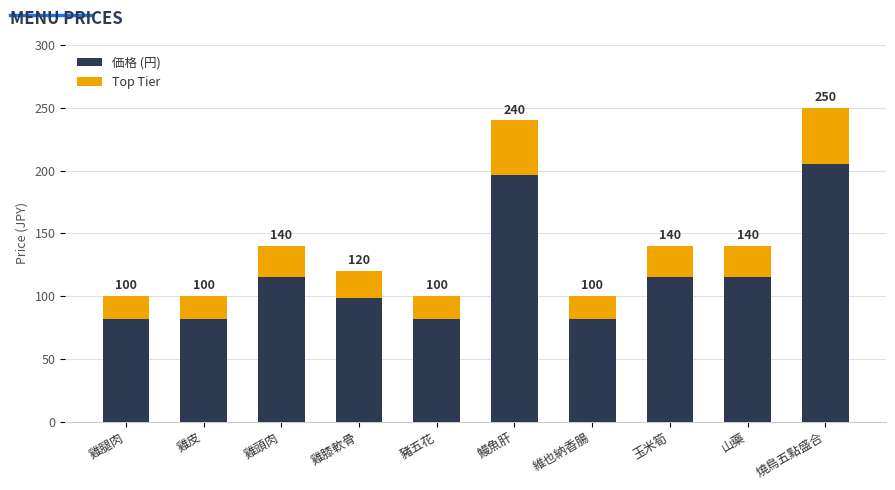

Which category has the highest value across all series?

燒鳥五點盛合